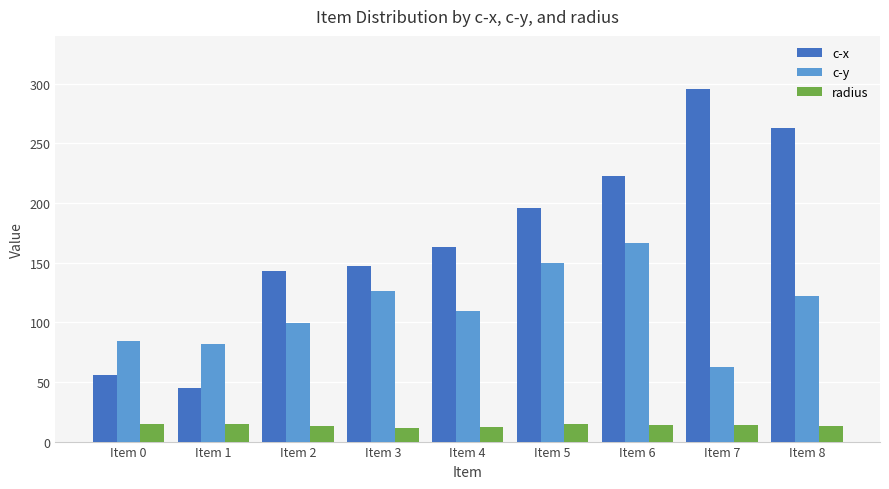

What is the difference between the maximum and minimum values in the c-x series?

250.8